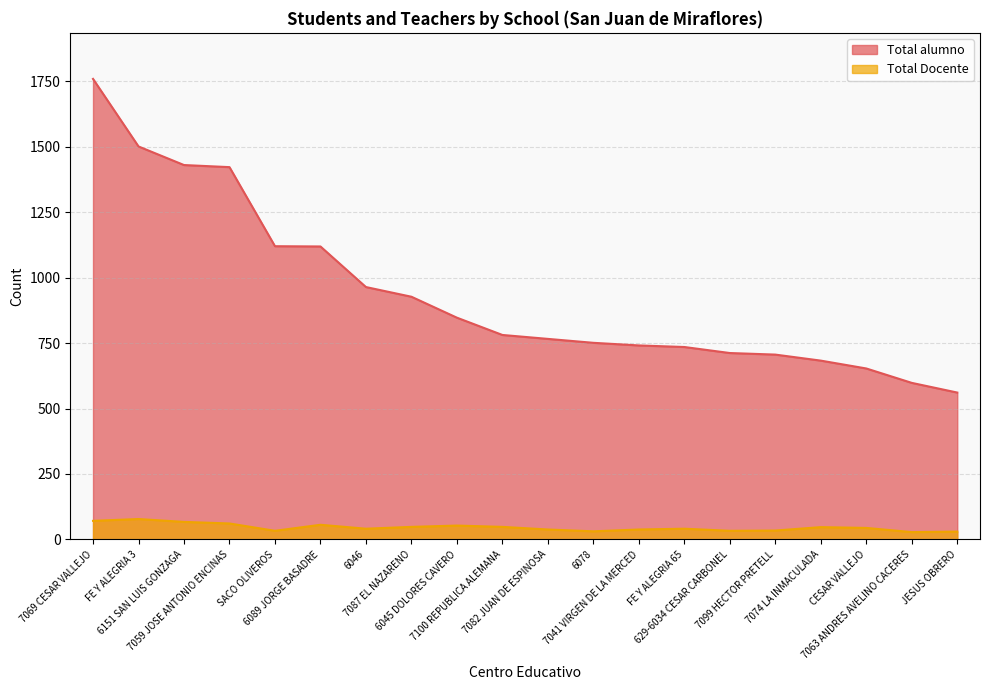

What position from the right is 7099 HECTOR PRETELL?

5